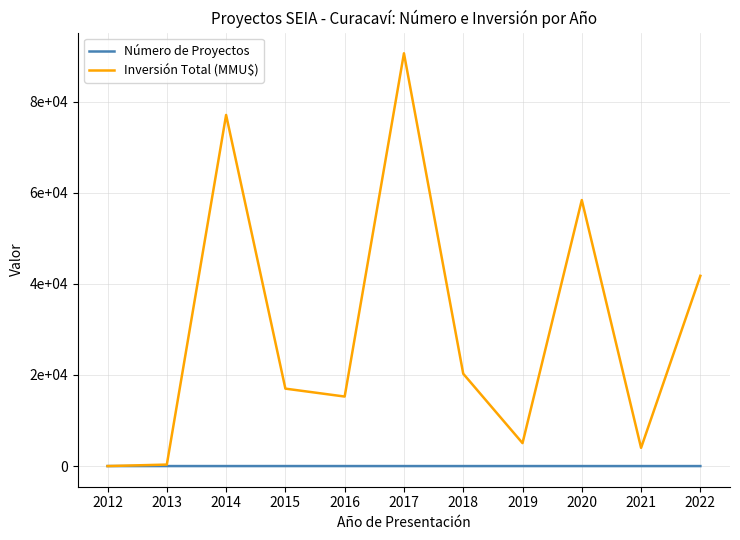

Reading left to right, list all the values displayed in this chart.

Número de Proyectos: 2012=3	2013=4	2014=3	2015=5	2016=4	2017=3	2018=2	2019=4	2020=3	2021=2	2022=2
Inversión Total (MMU$): 2012=0	2013=328	2014=77078	2015=17000	2016=15263	2017=90613	2018=20273	2019=5040	2020=58393	2021=4000	2022=41760